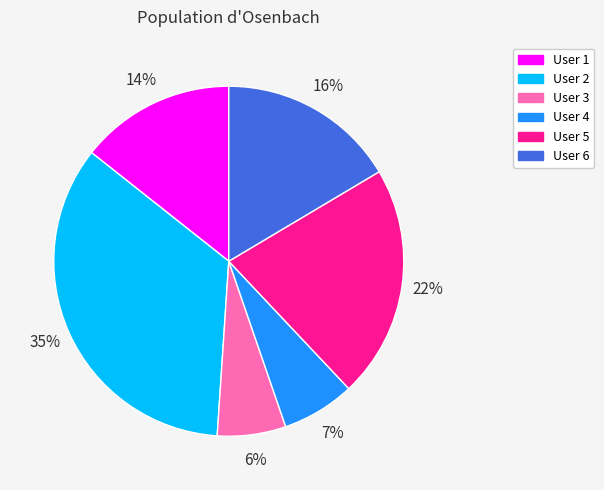

Is there any slice that represents more than half of the pie?

No